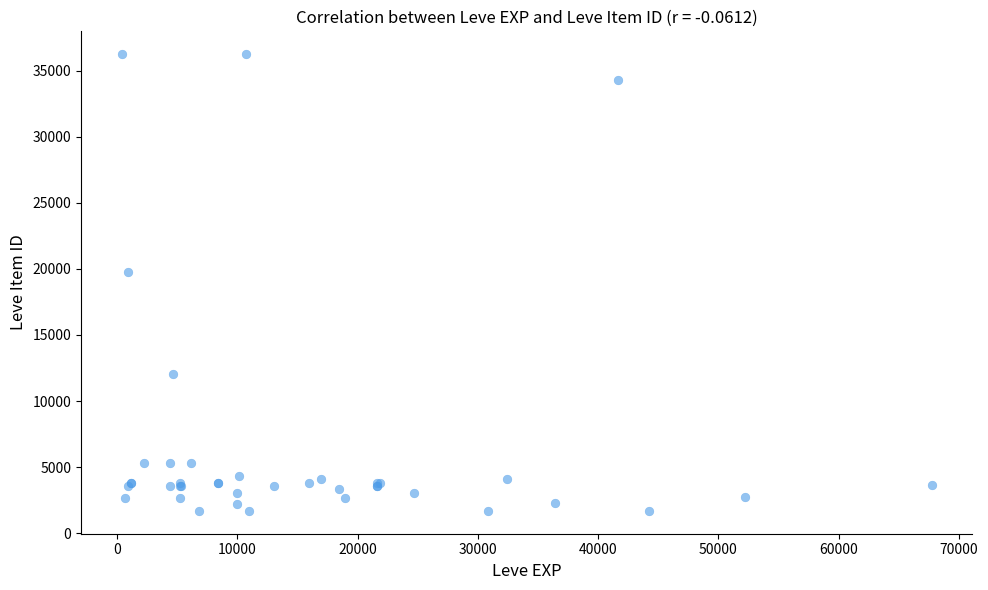

What Y value in the scatter plot is closest to 18967?

19744